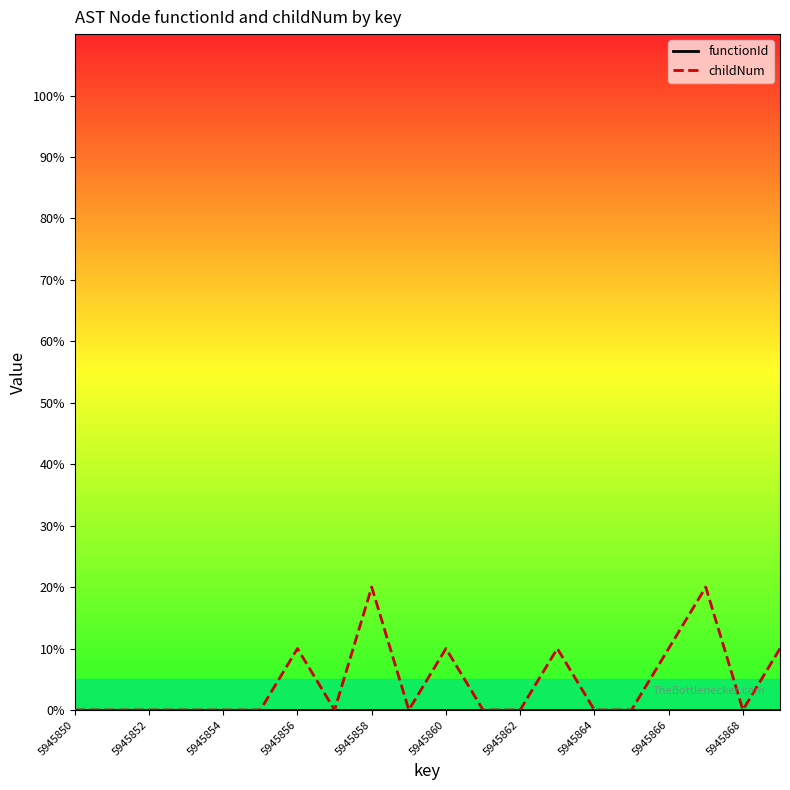

True or false: childNum and functionId cross at least once.

False